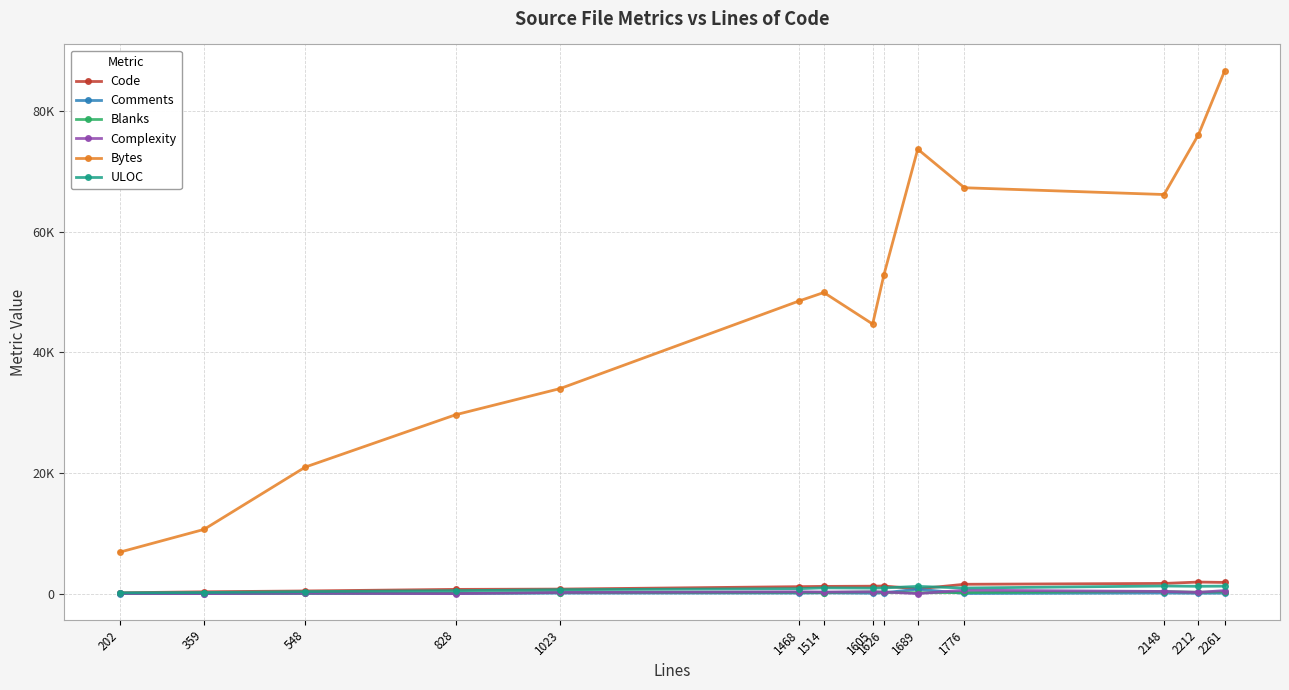

What are all the series names shown in the legend?

Code, Comments, Blanks, Complexity, Bytes, ULOC